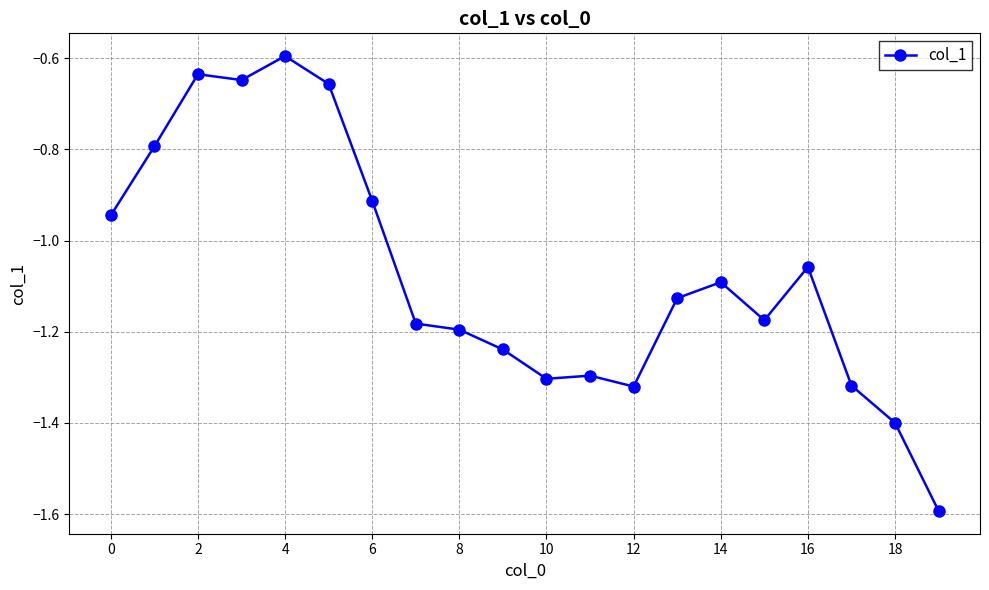

How many values exceed -1?

7